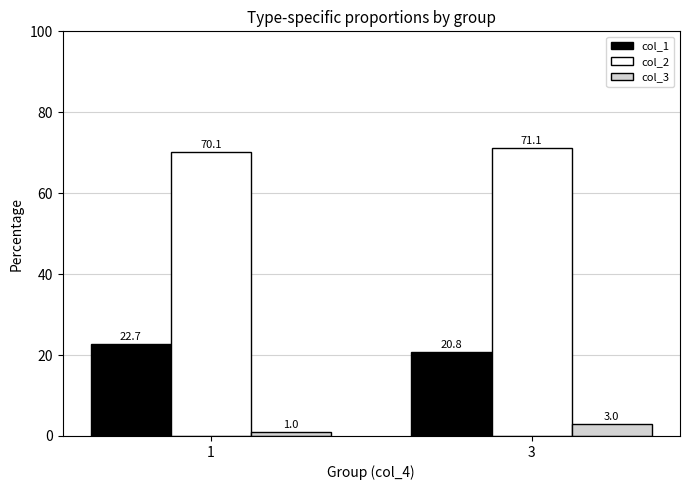

What are all the series names shown in the legend?

col_1, col_2, col_3